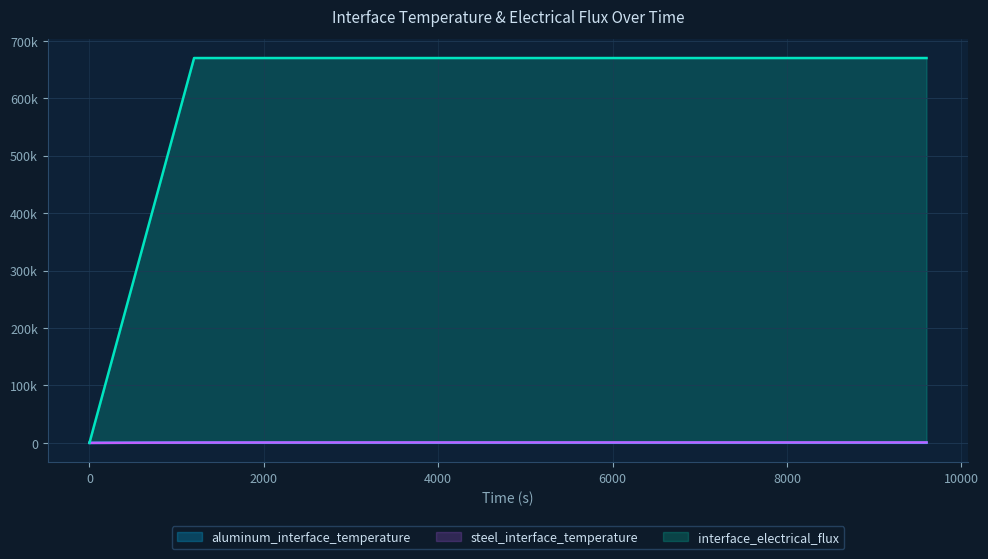

What are all the series names shown in the legend?

aluminum_interface_temperature, steel_interface_temperature, interface_electrical_flux